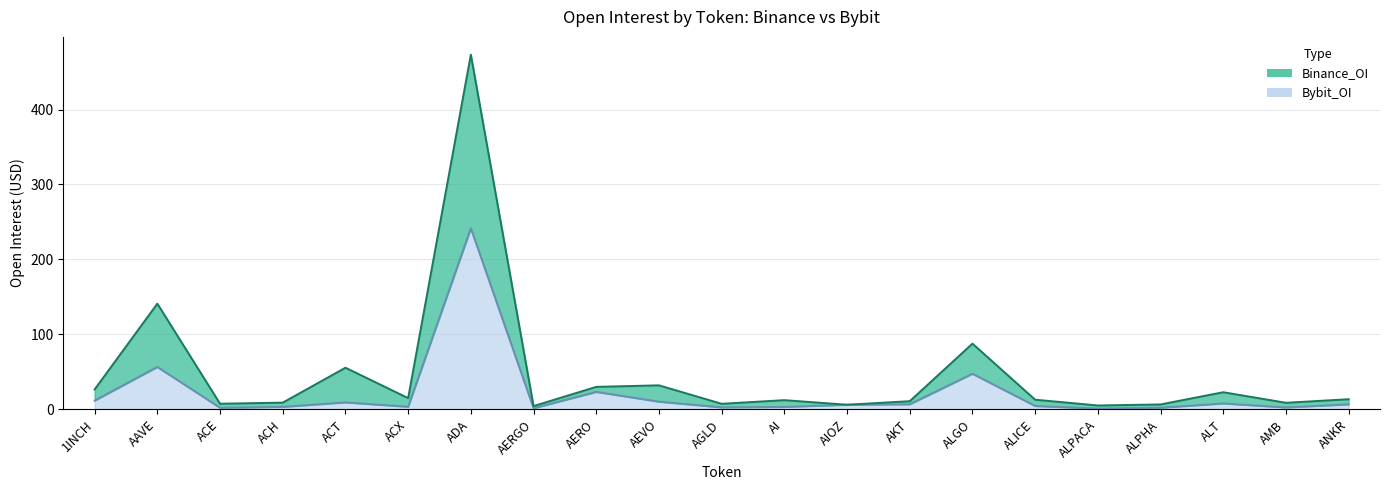

How many interior local peaks does the Bybit_OI series have?

6